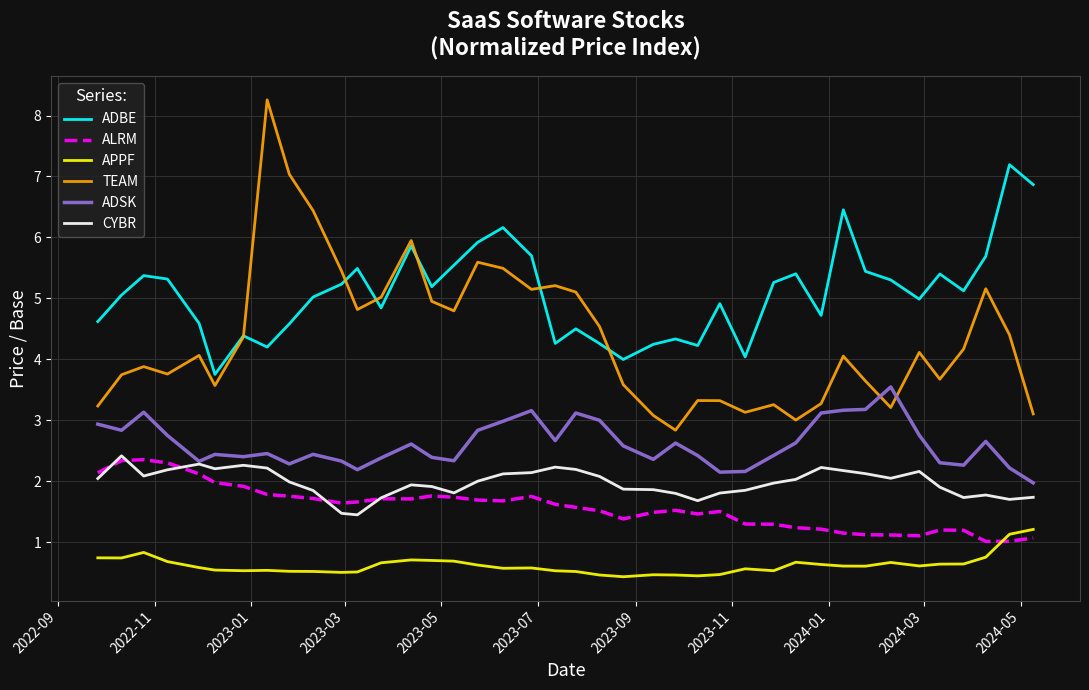

What are all the series names shown in the legend?

ADBE, ALRM, APPF, TEAM, ADSK, CYBR